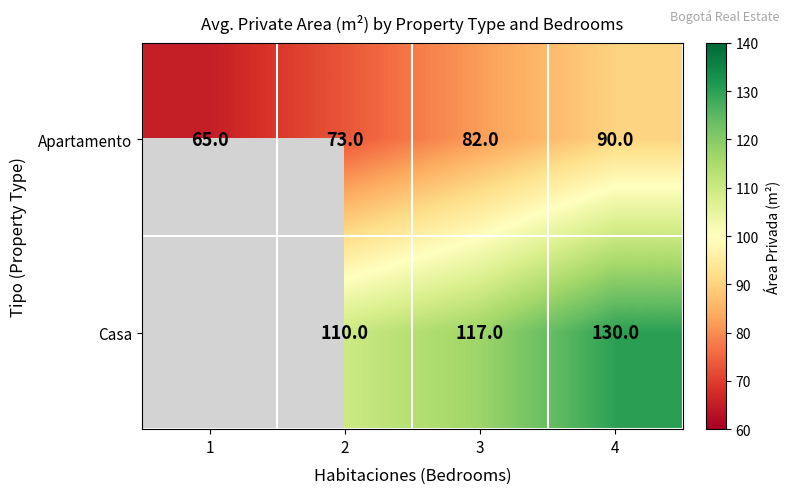

Between 2 and 3, which series saw the biggest shift?

Apartamento